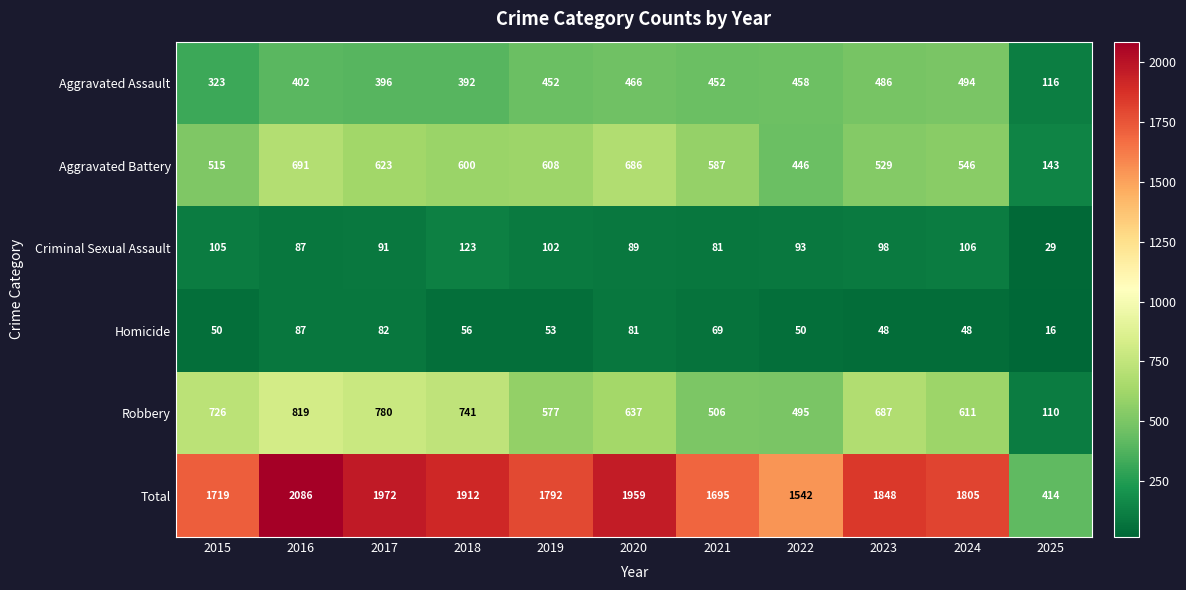

Count the number of data series in this chart.

6